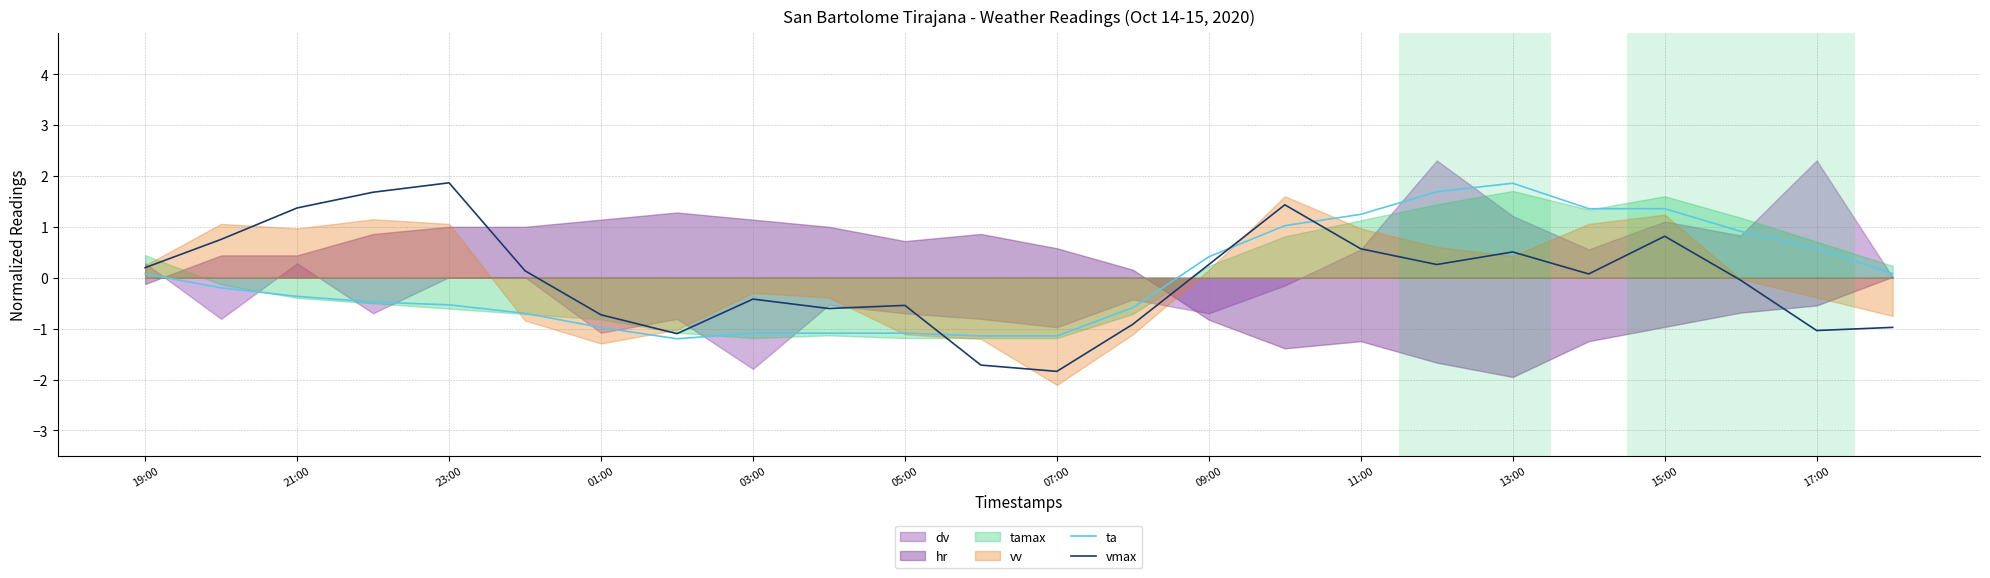

What is the value of the vmax point at the 10th from the left?

-0.6